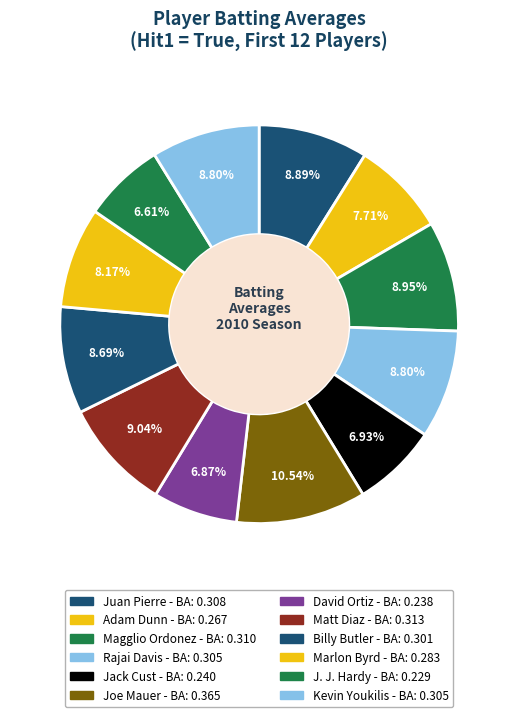

How many segments does this pie chart have?

12